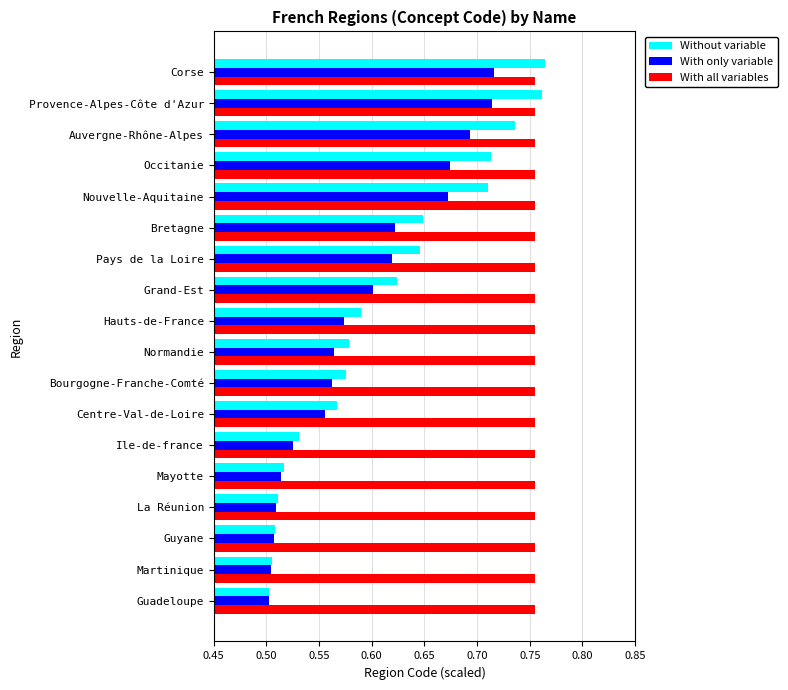

At how many categories does at least one series exceed 0?

18